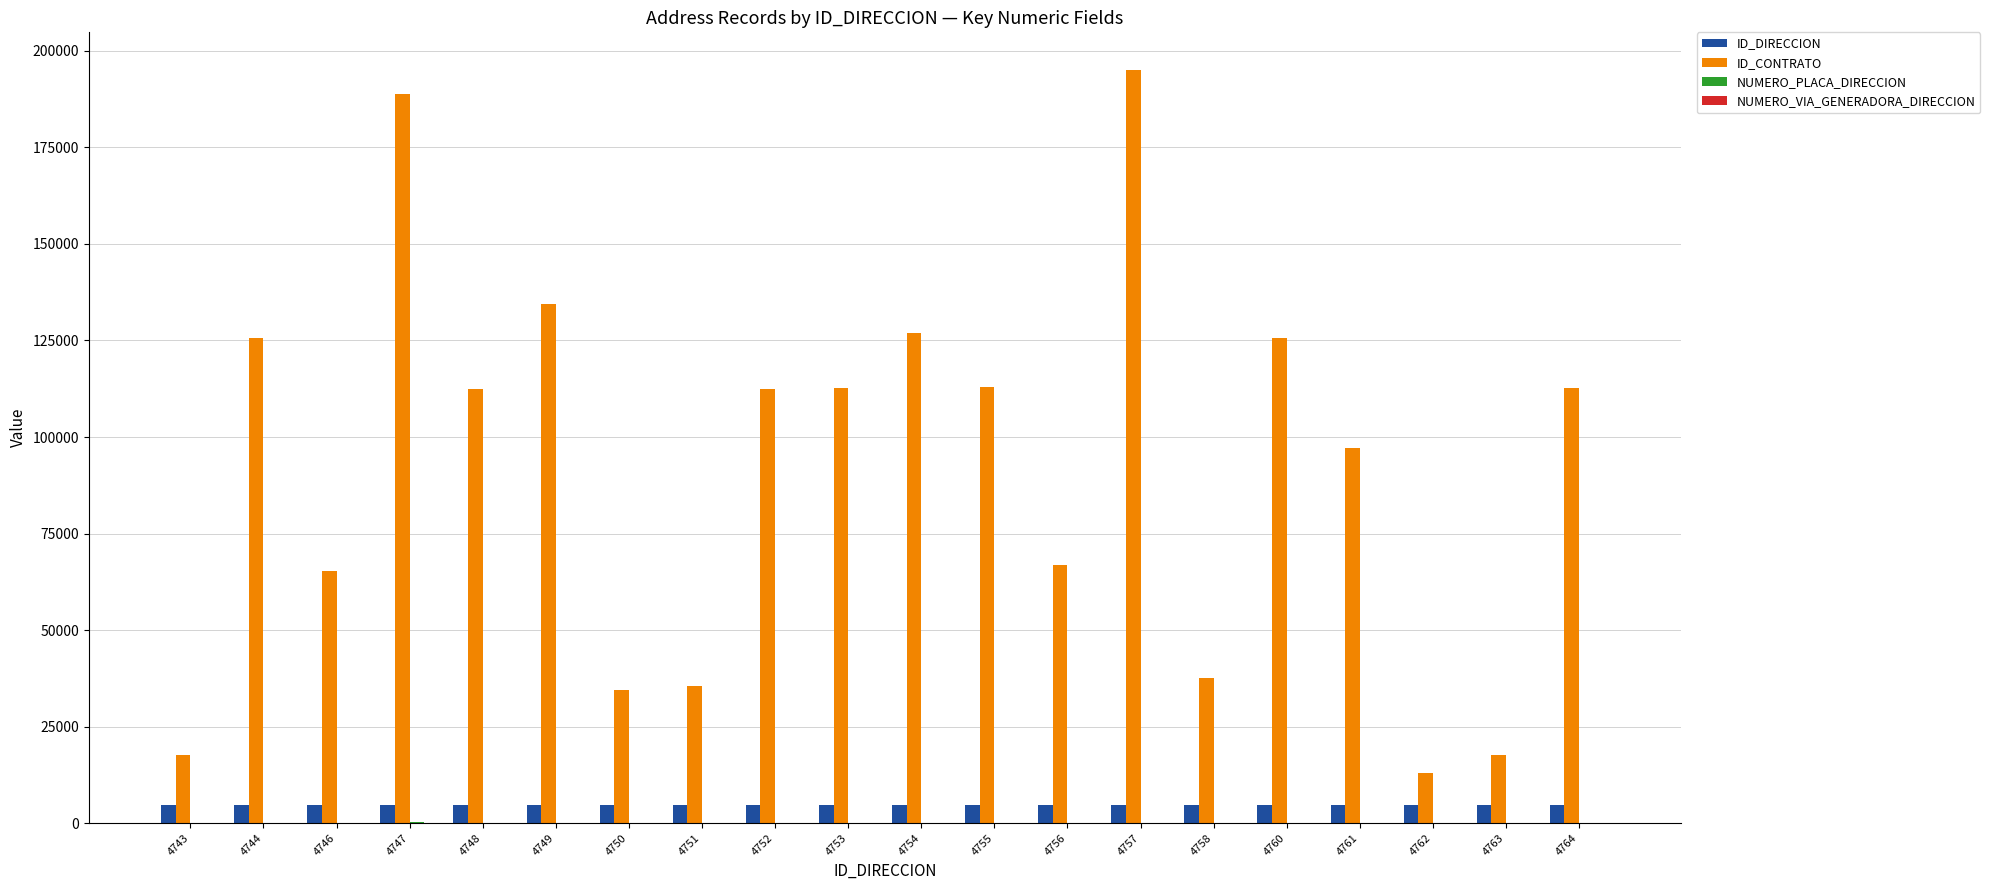

Is the value of ID_CONTRATO at 4744 greater than the value of ID_DIRECCION at 4764?

Yes